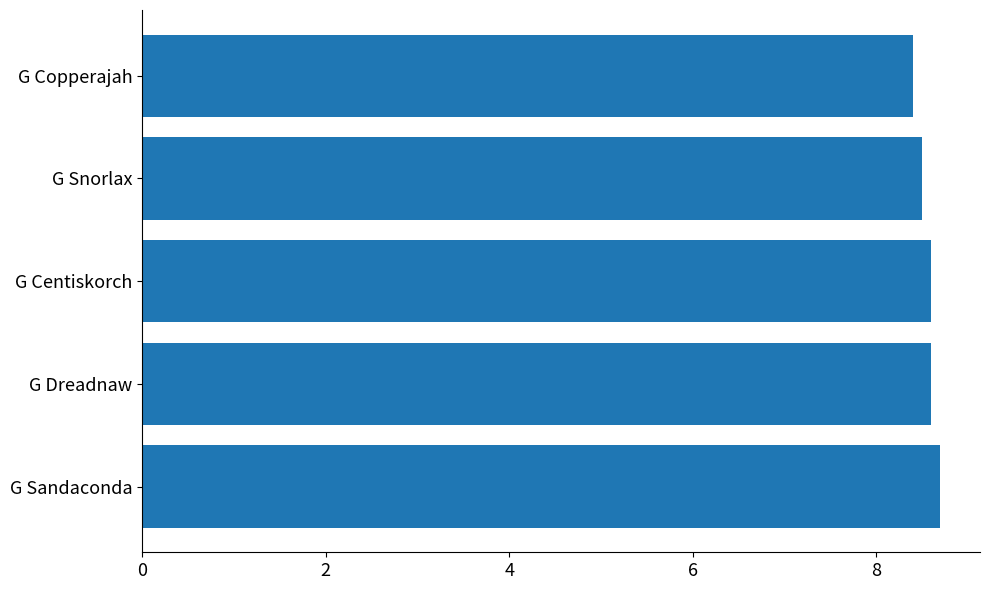

At which category does the chart reach its minimum across all series?

G Copperajah